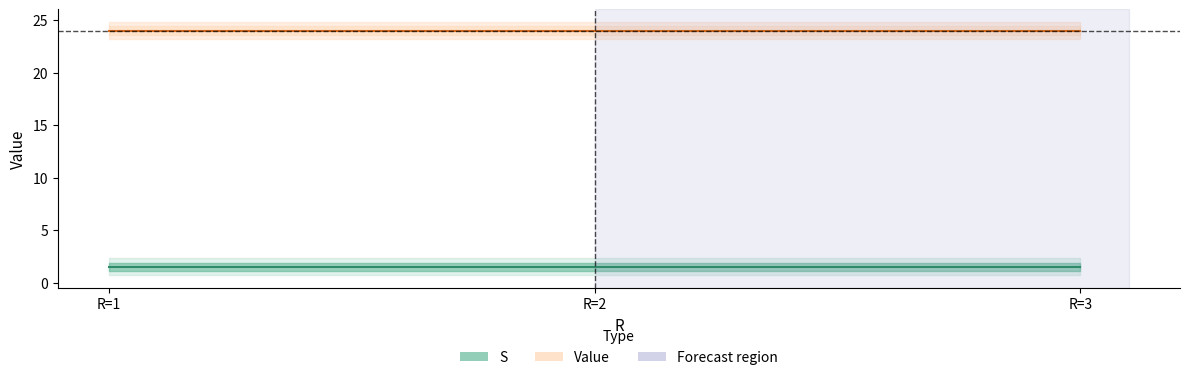

The S series shows 0.8 at R=1. True or false?

False